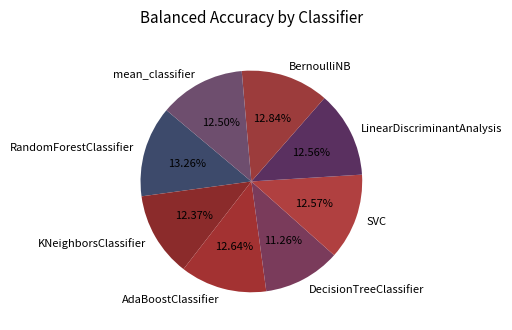

Does BernoulliNB account for over 50% of the chart?

No